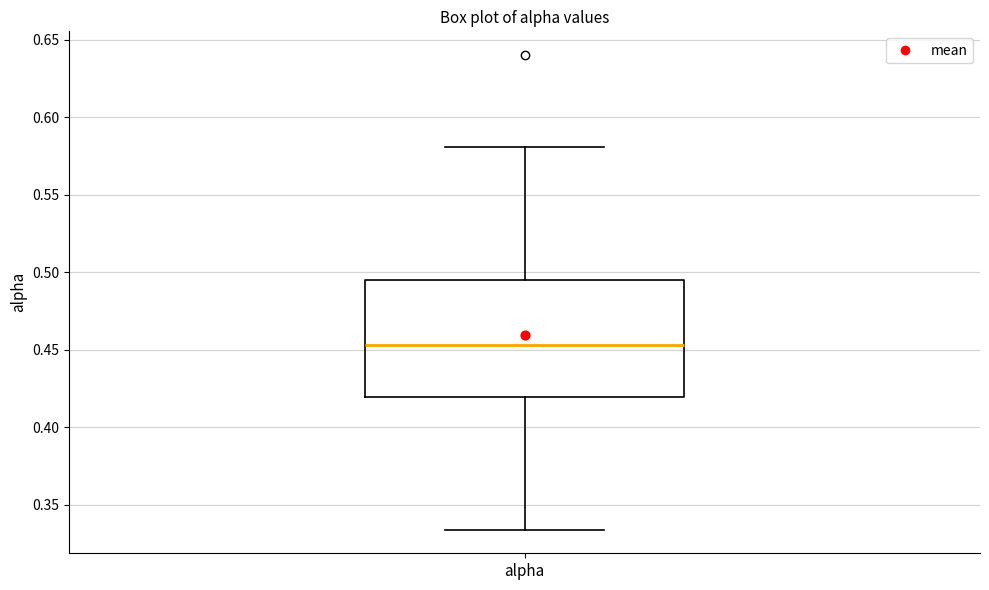

Read this box plot against the y-axis: the position of the median line, the range covered by the box, and the ends of both whiskers. The values are not printed on the chart, so give them approximately, as read against the axis.

median 0.455, box 0.420 to 0.495, whiskers 0.335 to 0.580